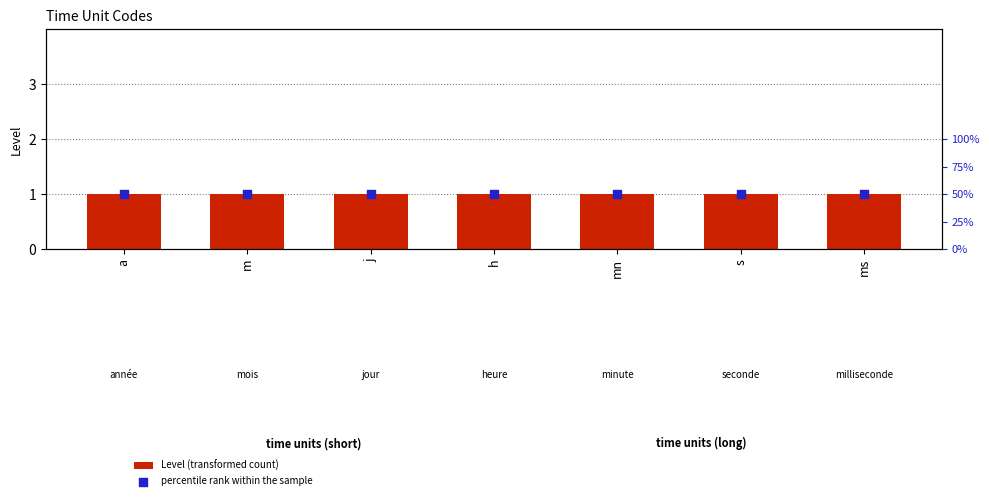

Which series has the widest spread of Y values?

Level (transformed count)